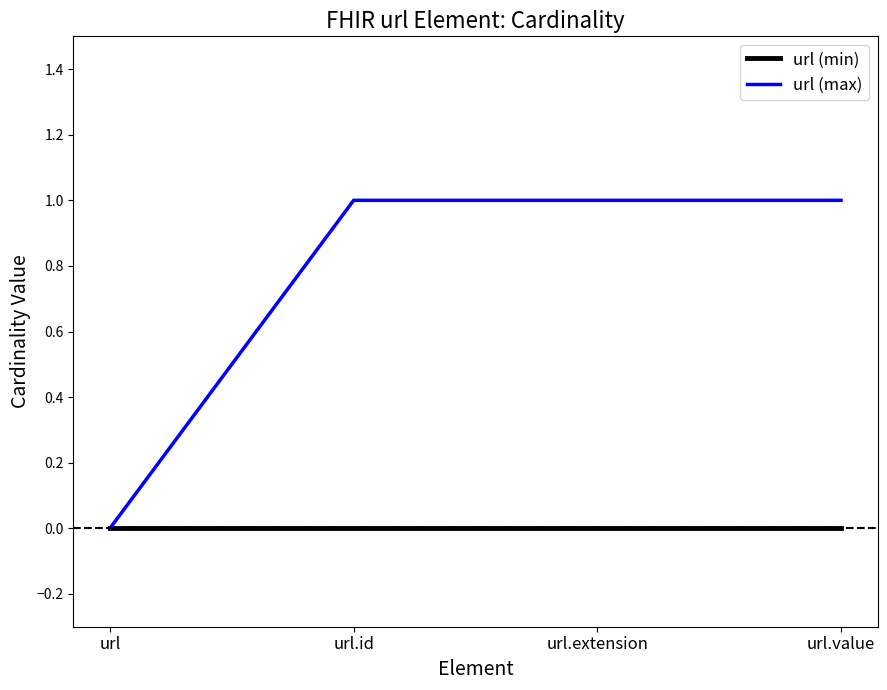

At which label does url (max) reach its minimum?

url